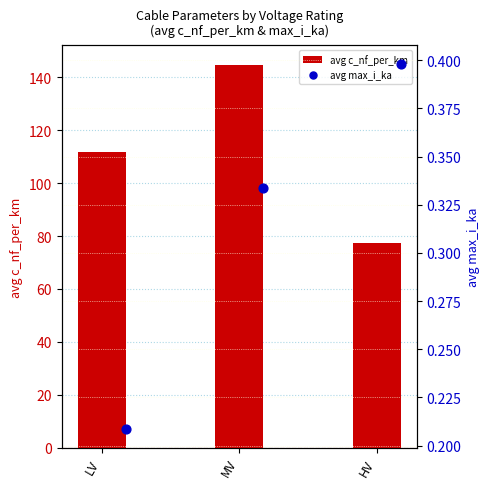

At how many categories does at least one series exceed 119?

1